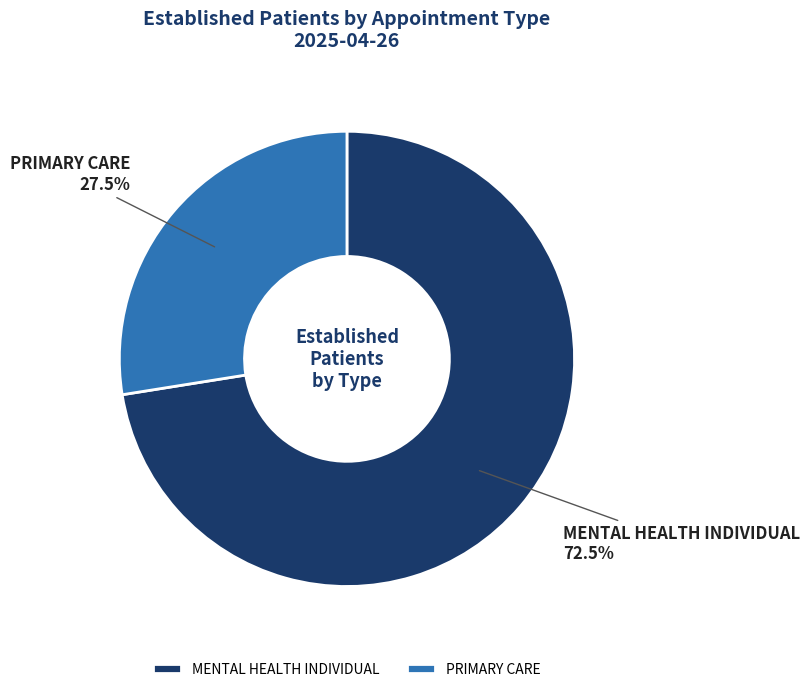

Rank the categories by value from highest to lowest.

MENTAL HEALTH INDIVIDUAL, PRIMARY CARE